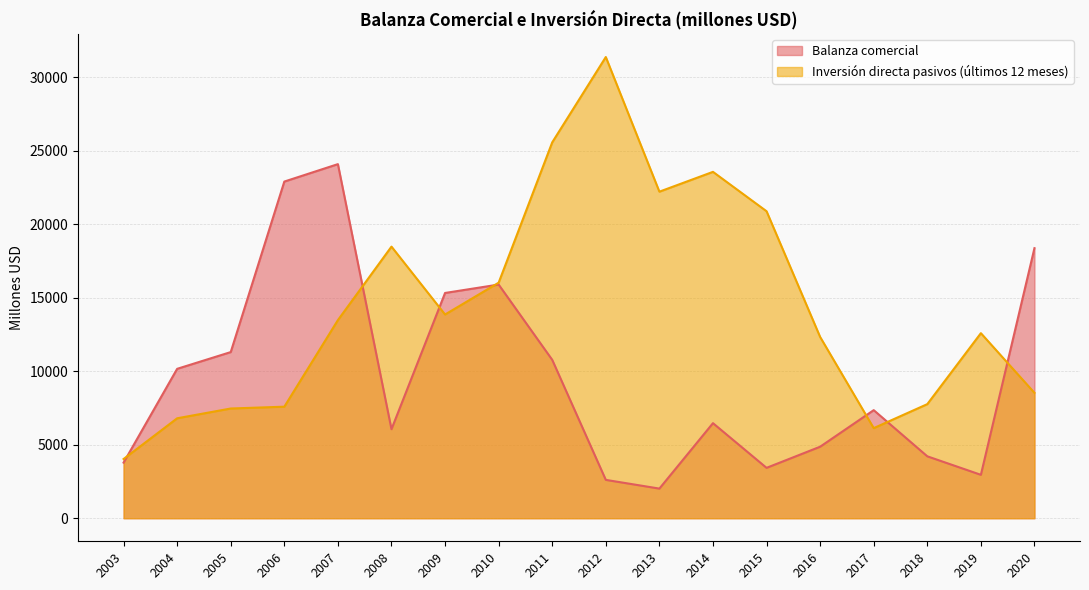

Which series ends up on top after the final intersection of Balanza comercial and Inversión directa pasivos (últimos 12 meses)?

Balanza comercial